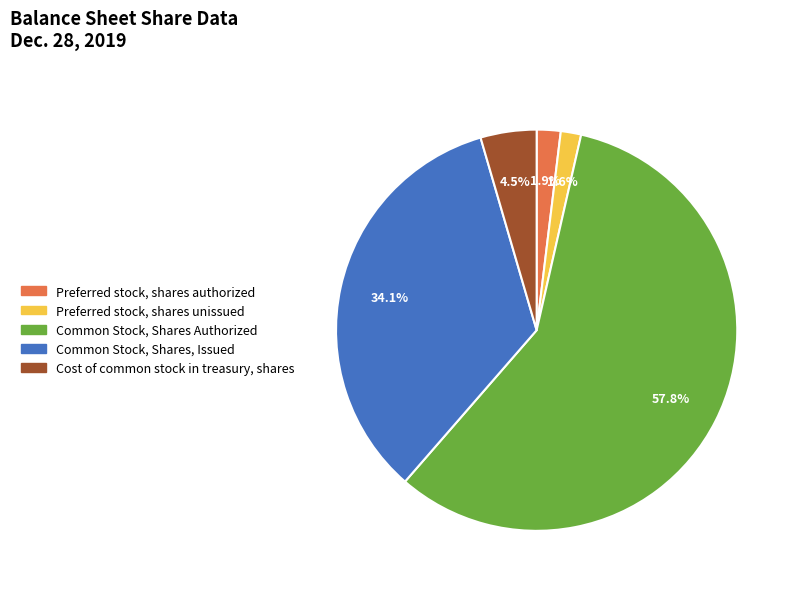

Which slice represents more than half of the pie?

Common Stock, Shares Authorized